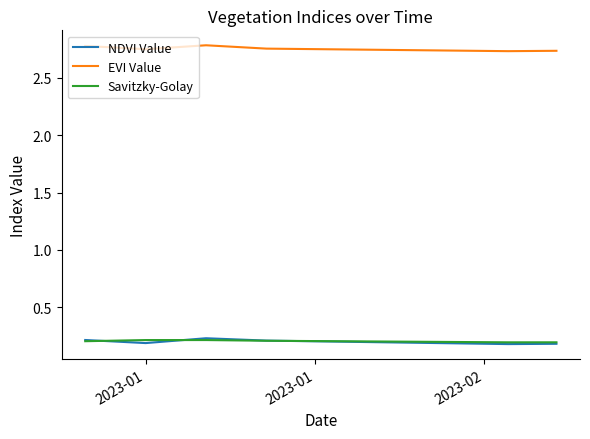

True or false: Savitzky-Golay and EVI Value cross at least once.

False